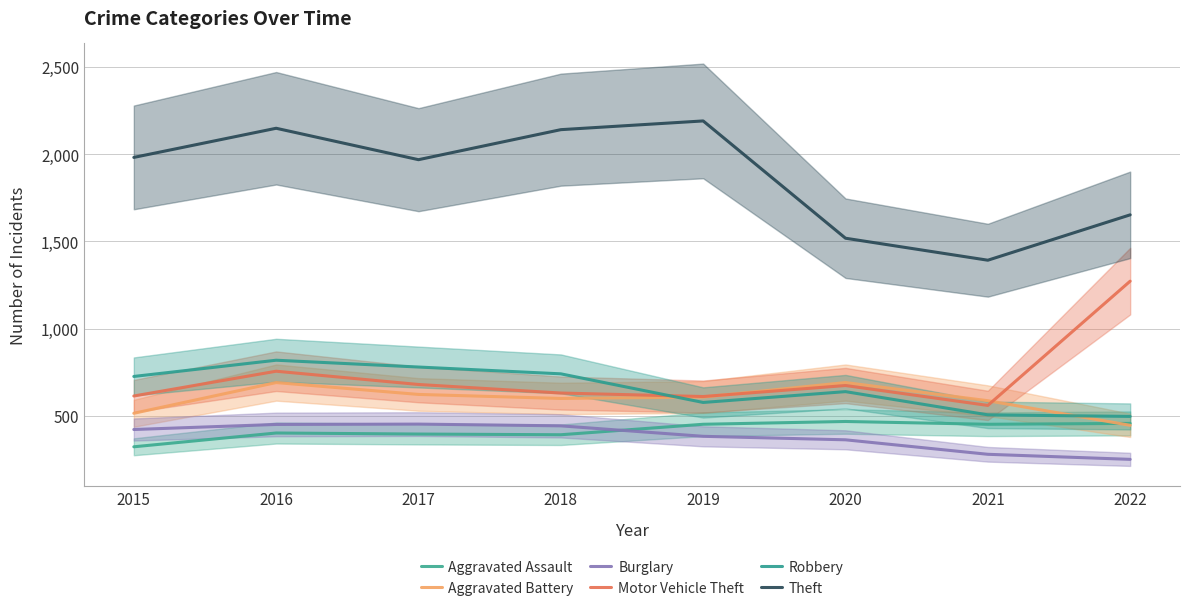

List the series in order of their peak value, lowest first.

Burglary, Aggravated Assault, Aggravated Battery, Robbery, Motor Vehicle Theft, Theft